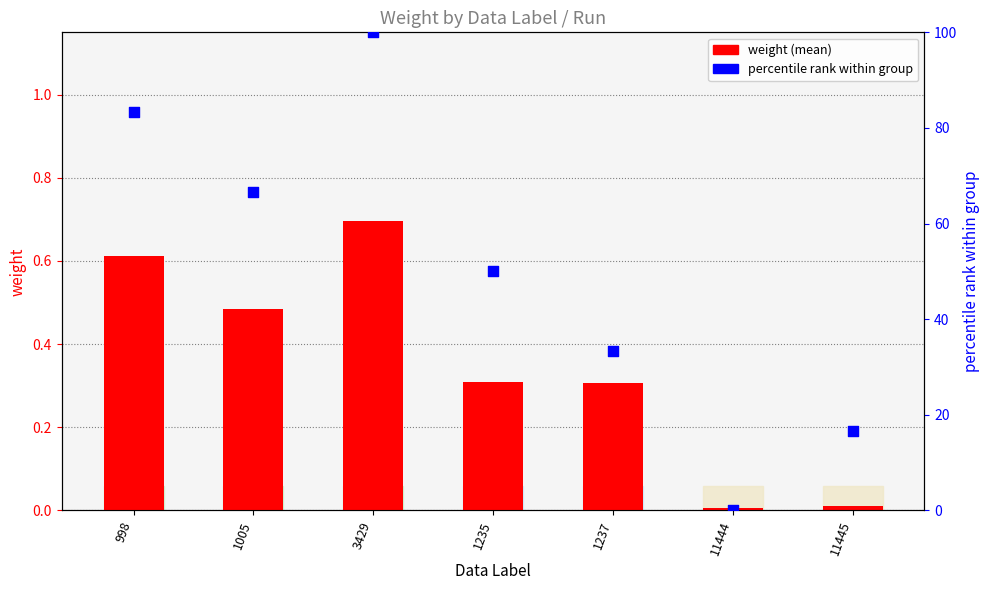

Which series has the largest total across all categories?

percentile rank within group